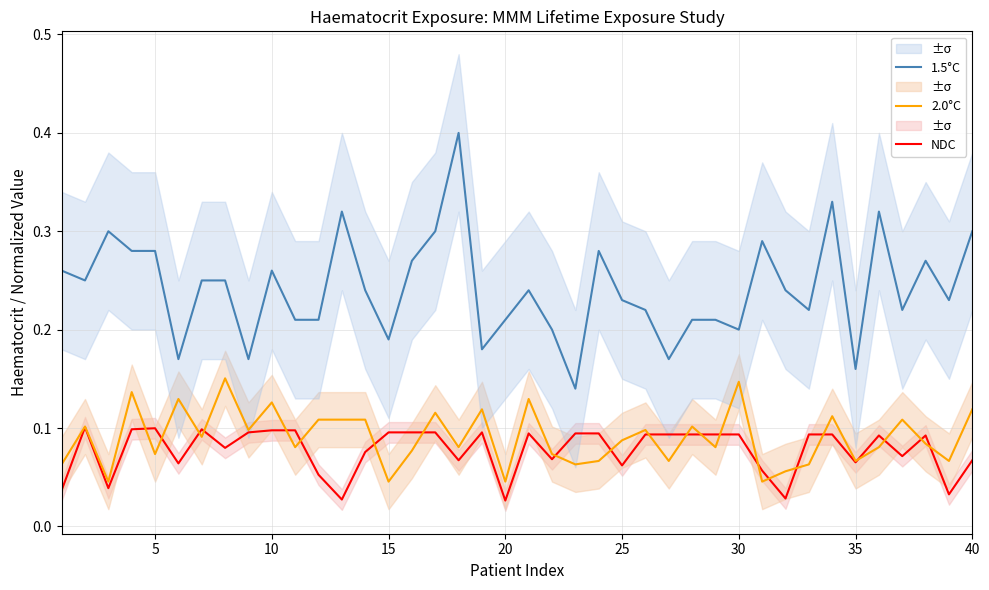

At how many categories does at least one series exceed 0?

40